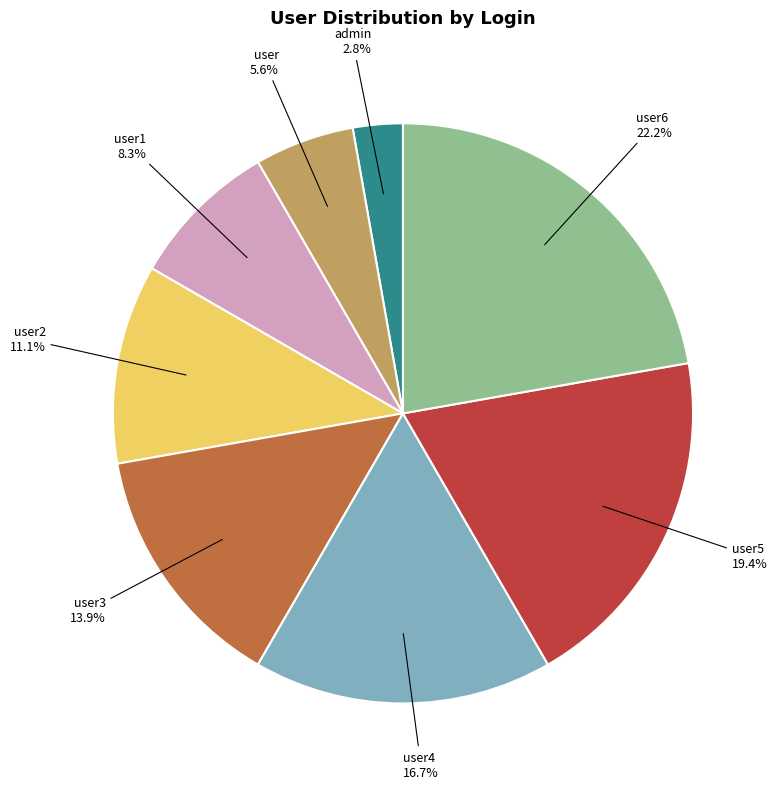

Does any single category account for the majority?

No